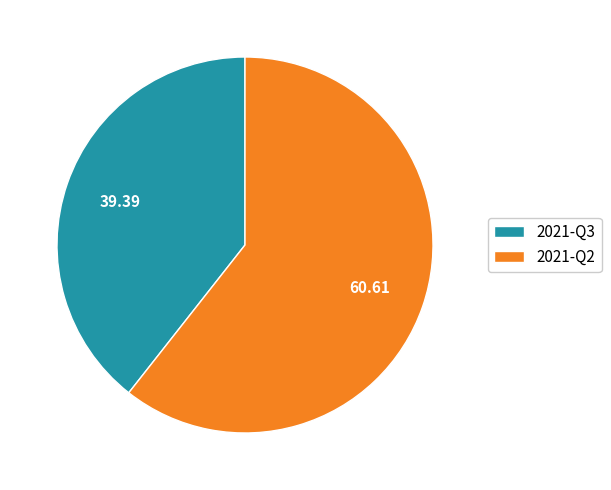

Rank the categories by value from lowest to highest.

2021-Q3, 2021-Q2